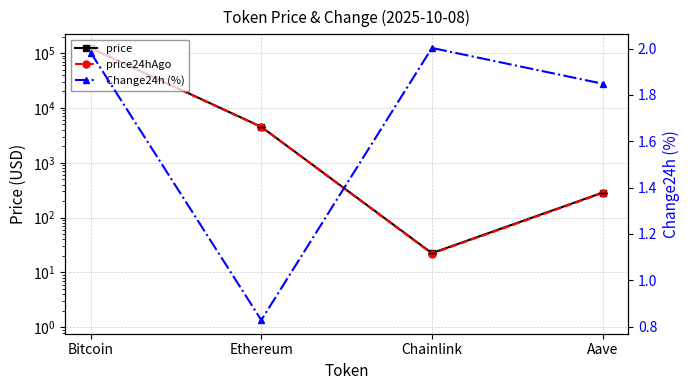

What value does the Change24h (%) series have at Bitcoin?

2.0